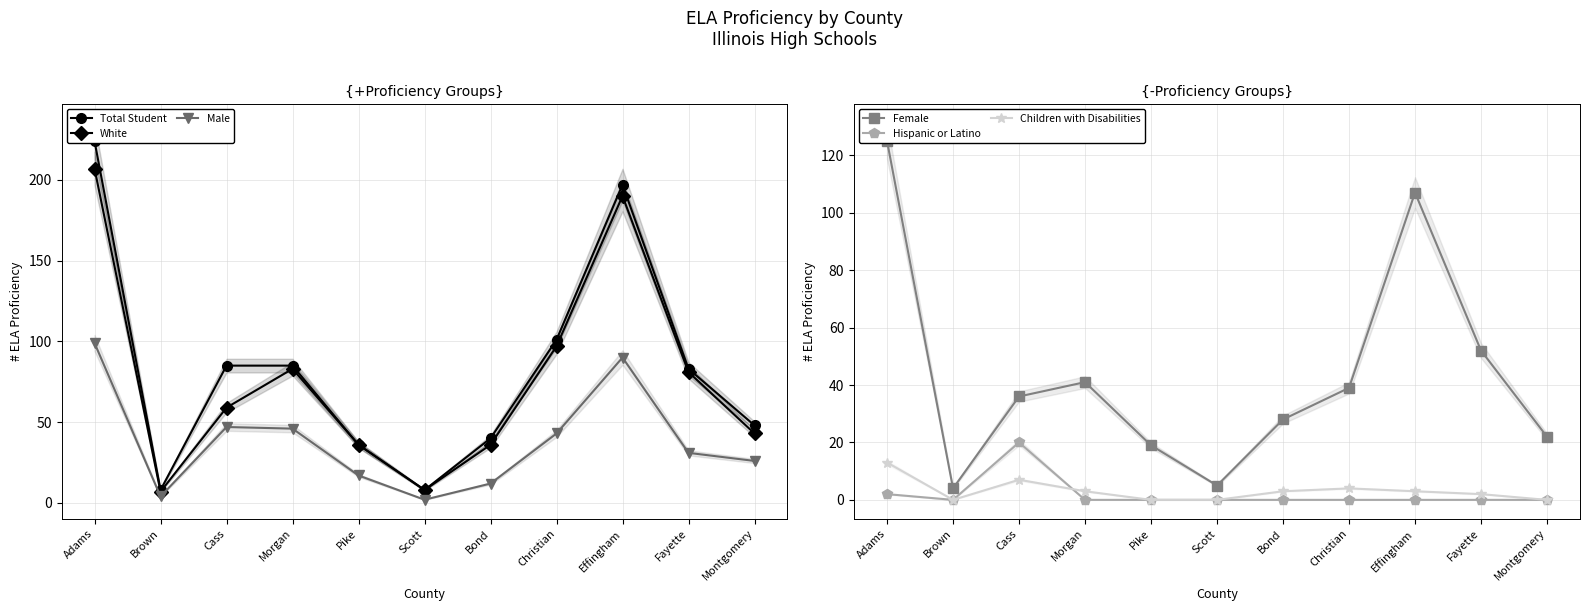

Does the chart display data point markers on the line(s)?

Yes